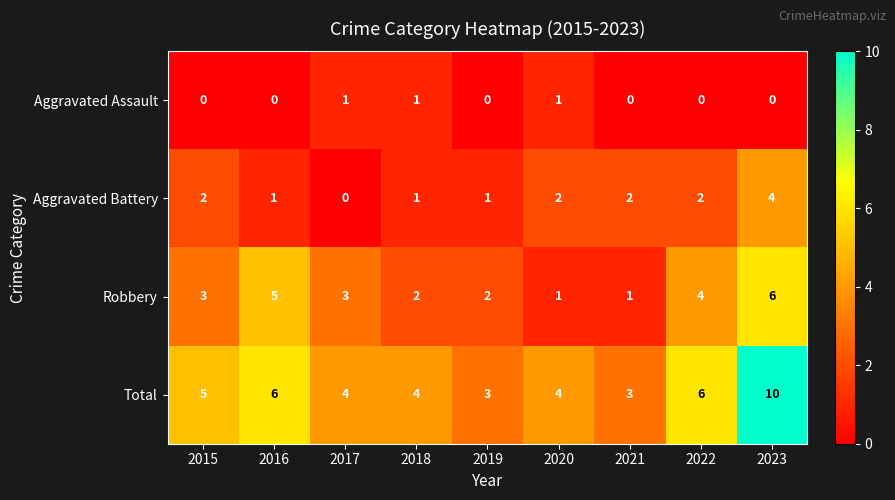

Rank the series at 2022 from lowest to highest value.

Aggravated Assault, Aggravated Battery, Robbery, Total